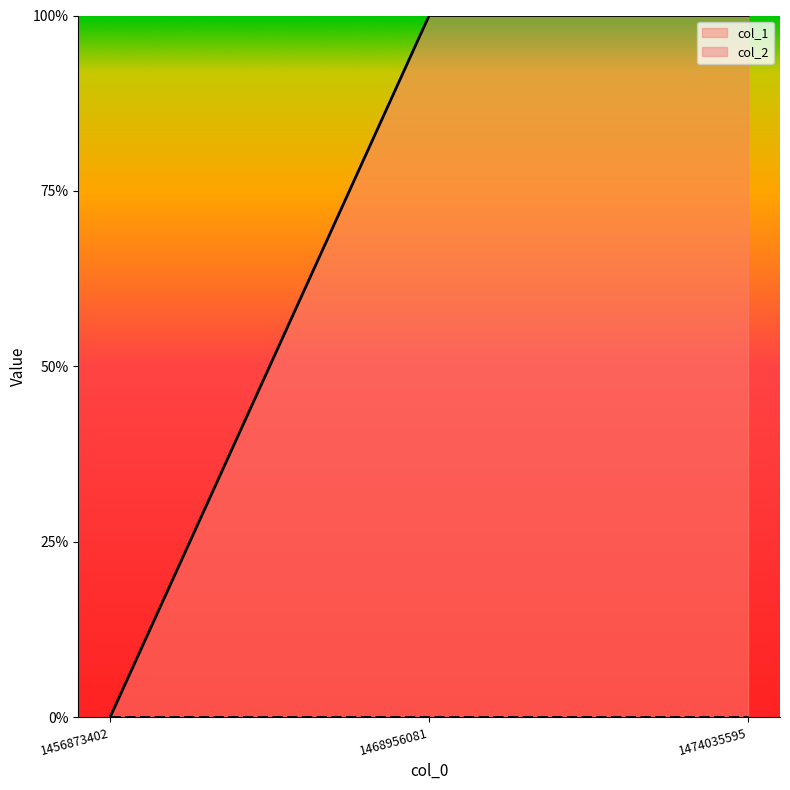

Does the chart have visible grid lines?

No